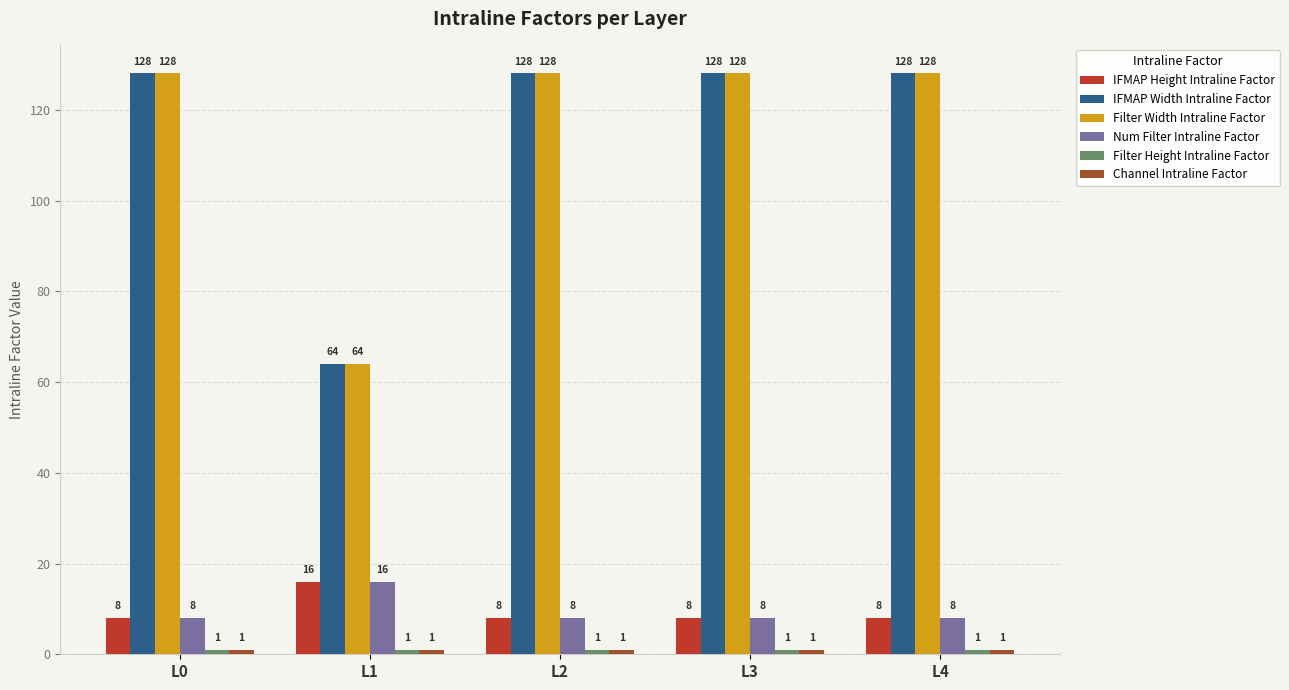

What is the value of the Filter Width Intraline Factor bar at the 3rd from the left?

128